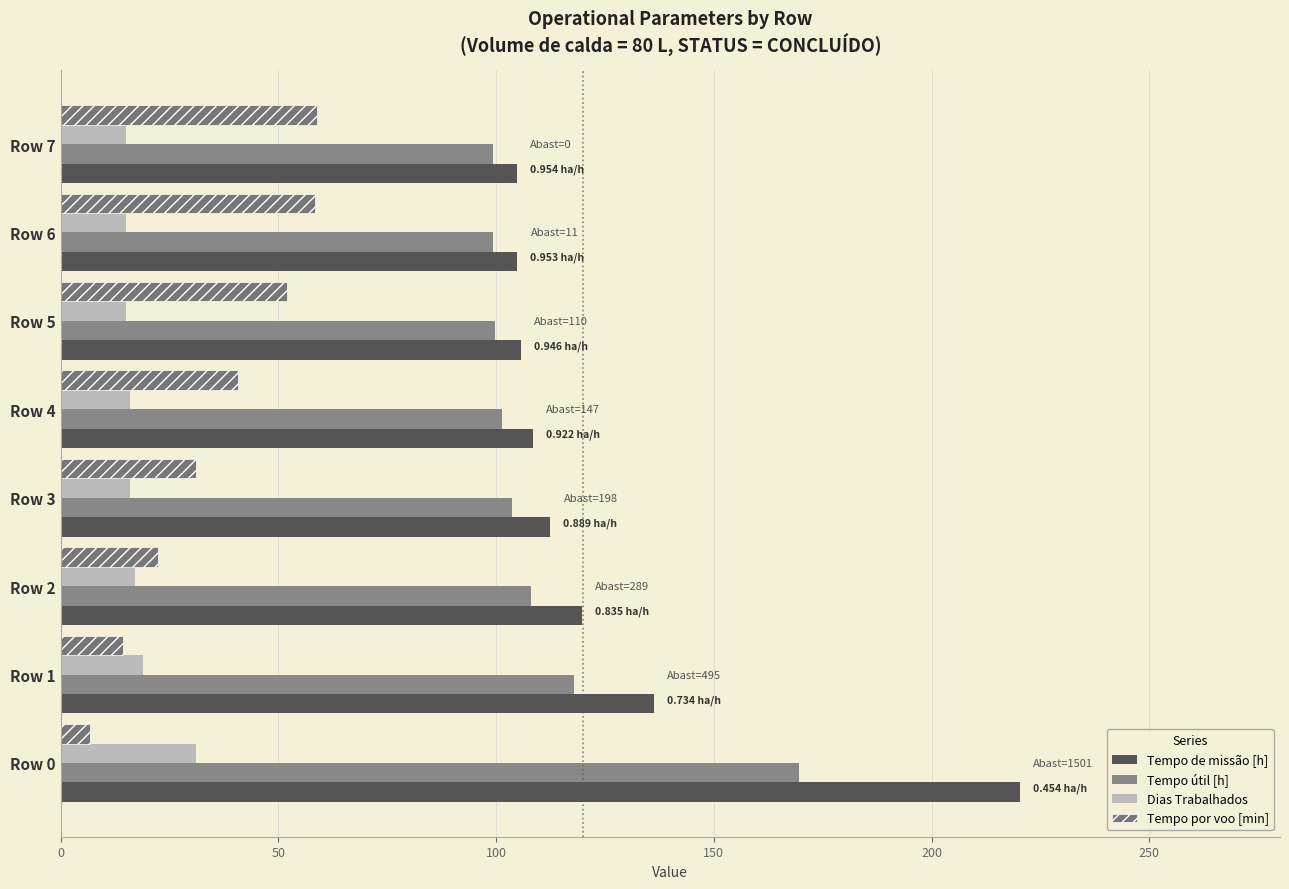

How many series are shown in this chart?

4